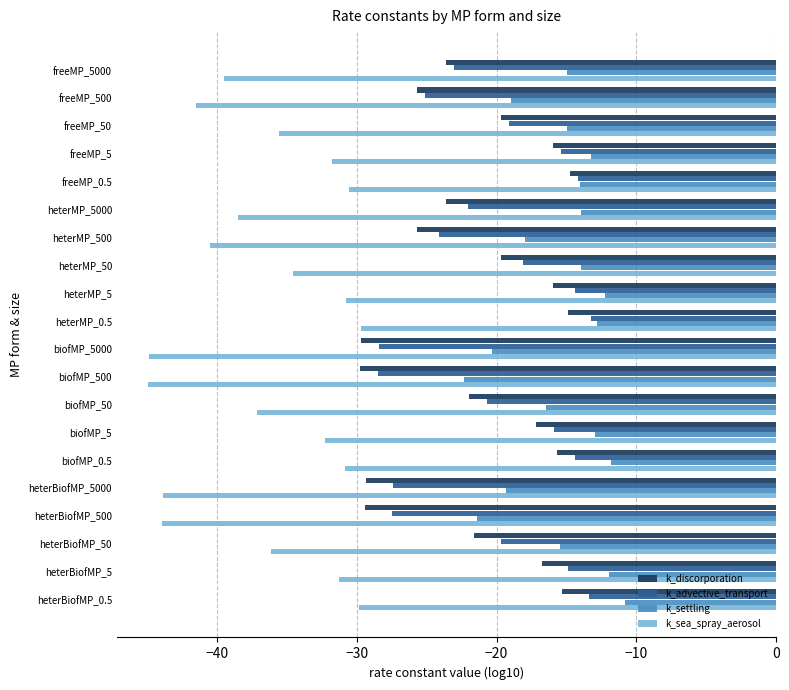

What is the difference between the highest and lowest values at biofMP_50?

20.6